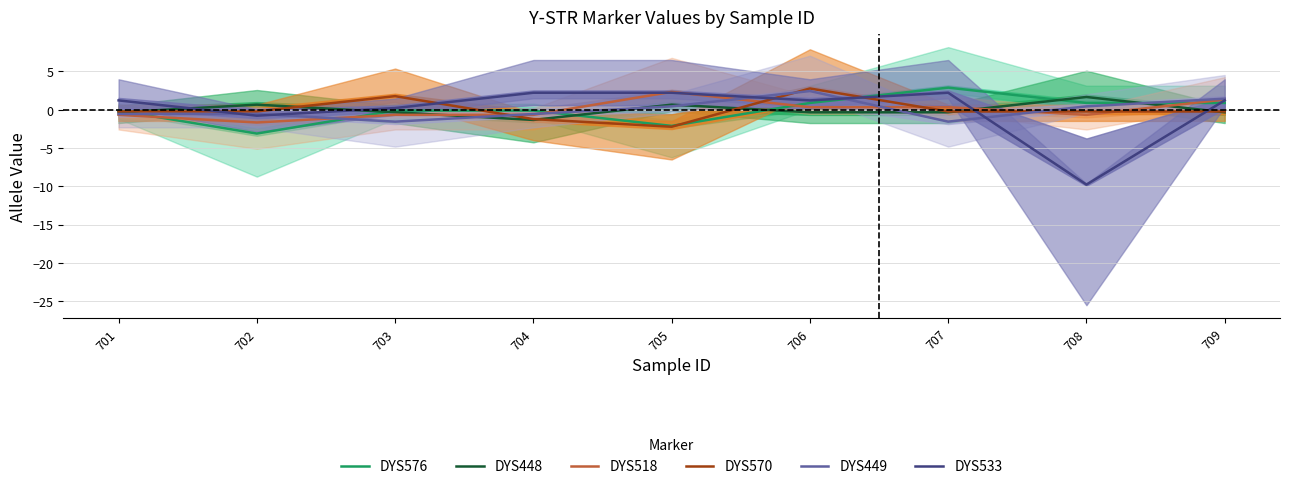

The value of DYS448 at 704 is -1.3. True or false?

True